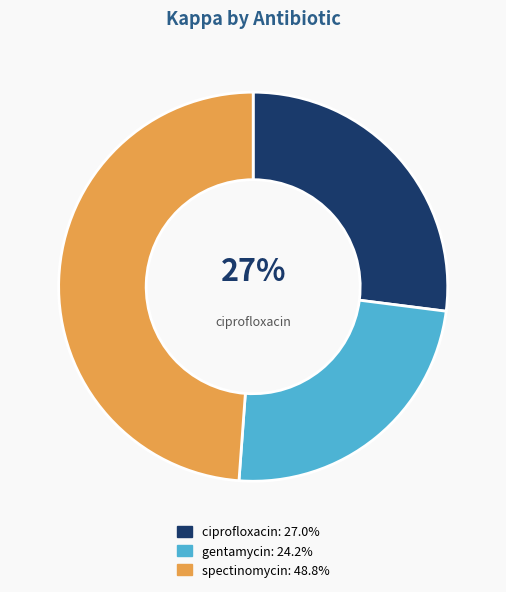

Is there a majority slice in this chart?

No